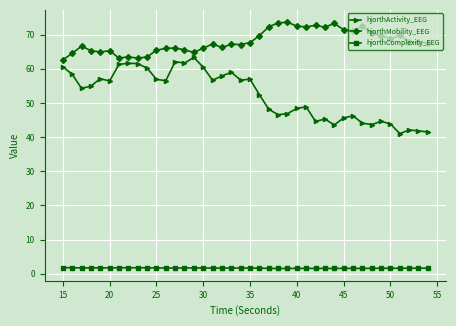

True or false: hjorthComplexity_EEG and hjorthActivity_EEG intersect in this chart.

False